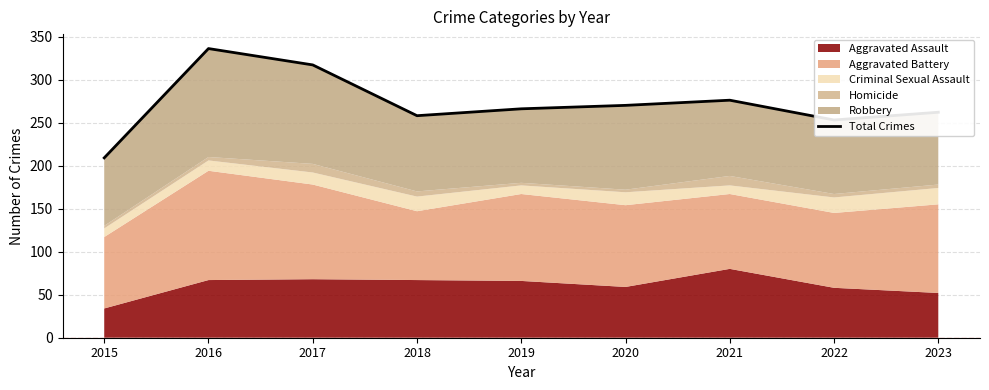

Rank the categories by value from lowest to highest.

2015, 2022, 2018, 2023, 2019, 2020, 2021, 2017, 2016